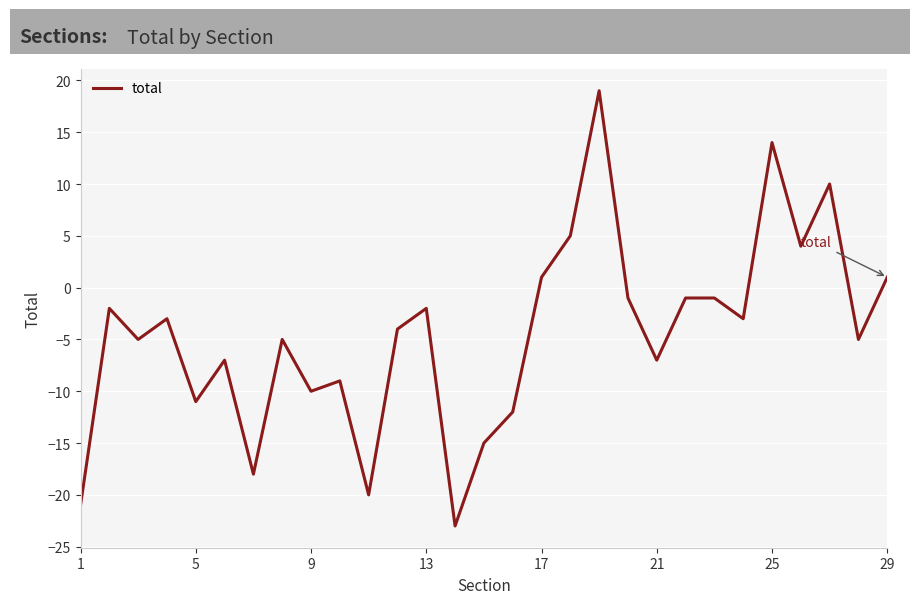

How many positive values are there?

7